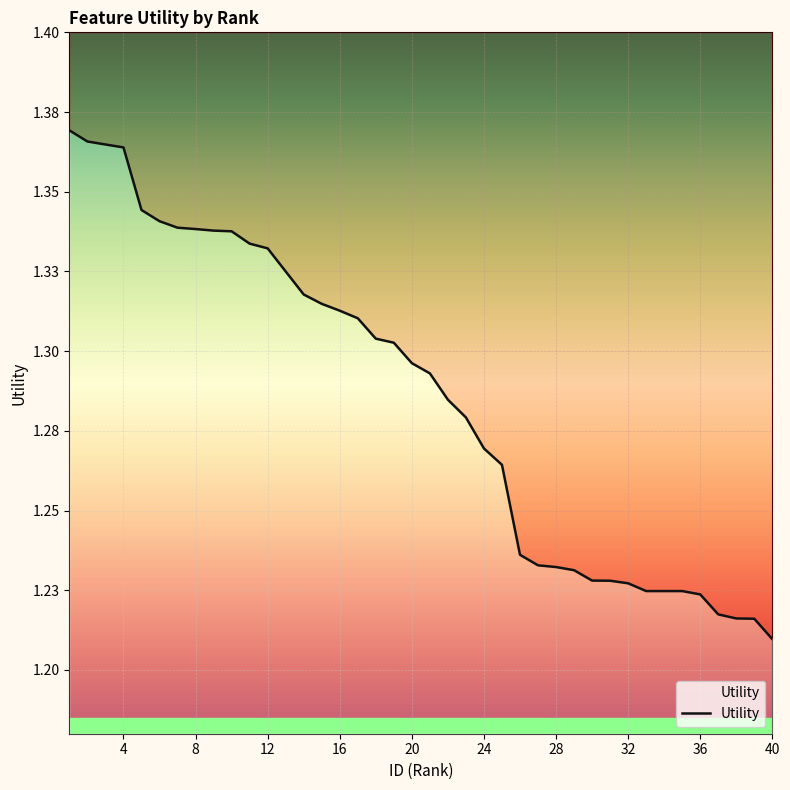

The chart shows a value of 1.8 at 24. True or false?

False